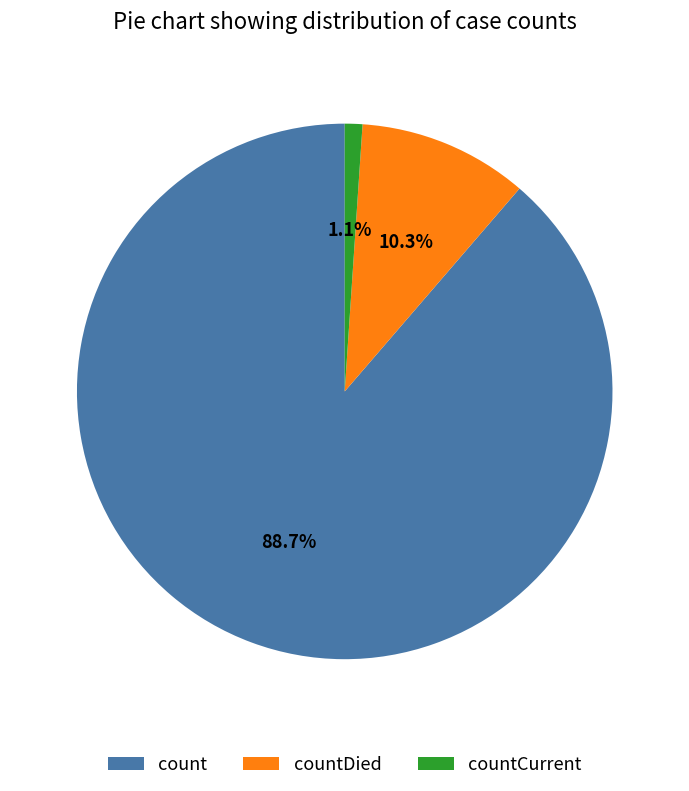

Which slice is the largest?

count